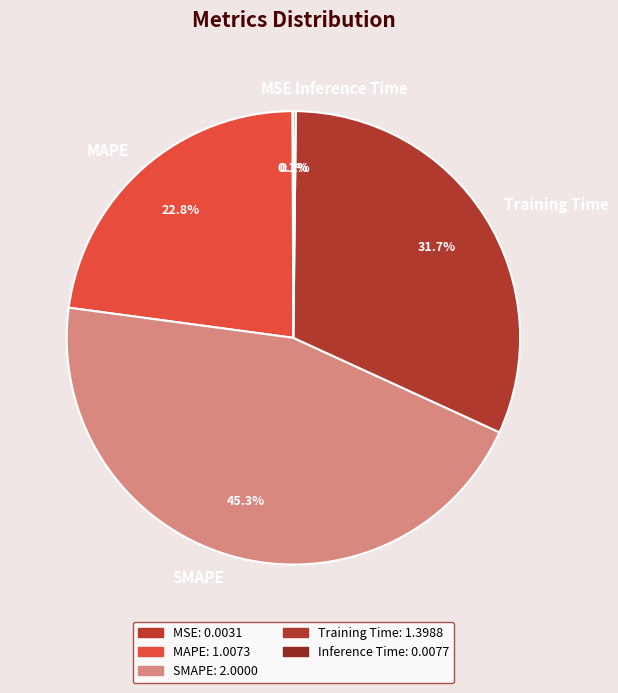

Is there any slice that represents more than half of the pie?

No